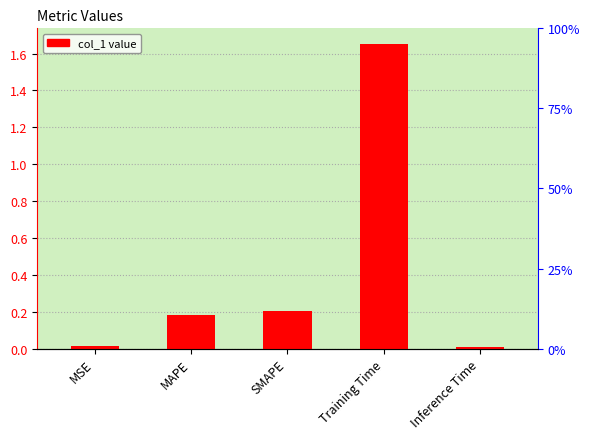

Is it true that the value at SMAPE is 0.2?

True